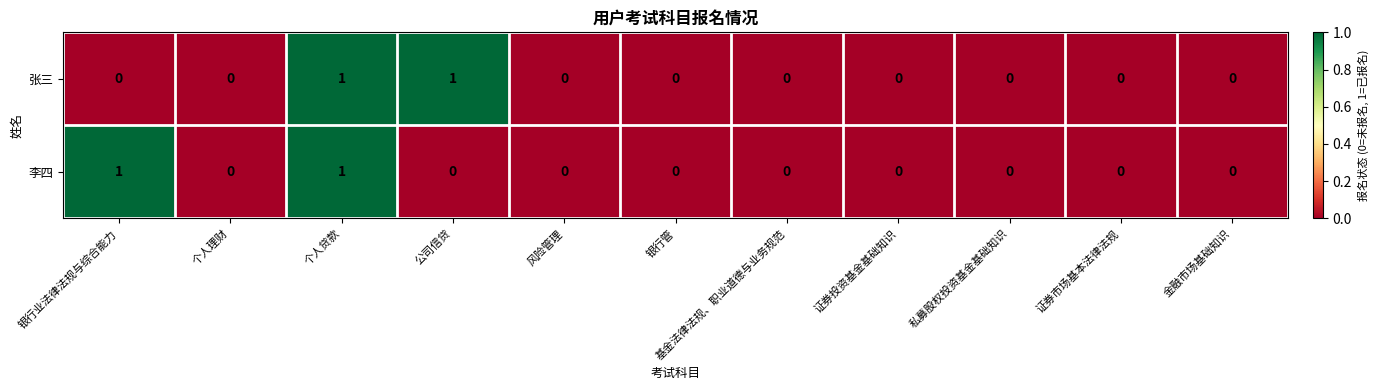

Which series changed the most between 银行业法律法规与综合能力 and 风险管理?

李四